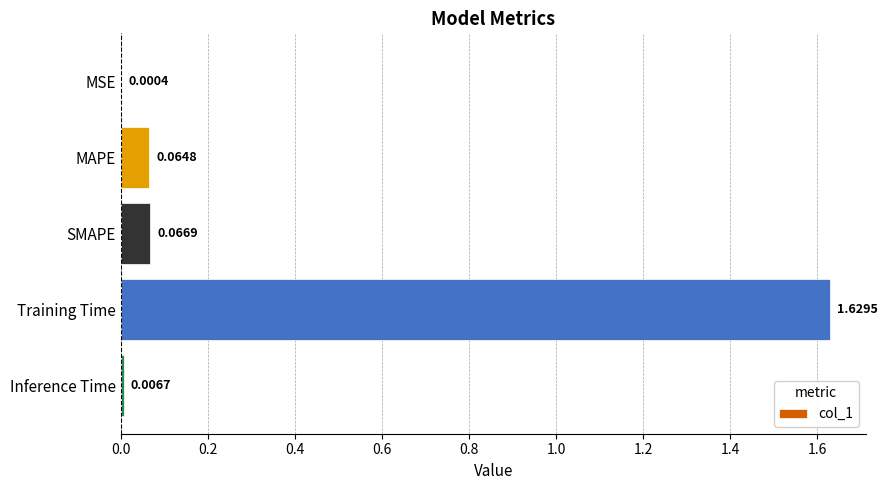

Between MSE and MAPE, which is larger?

MAPE